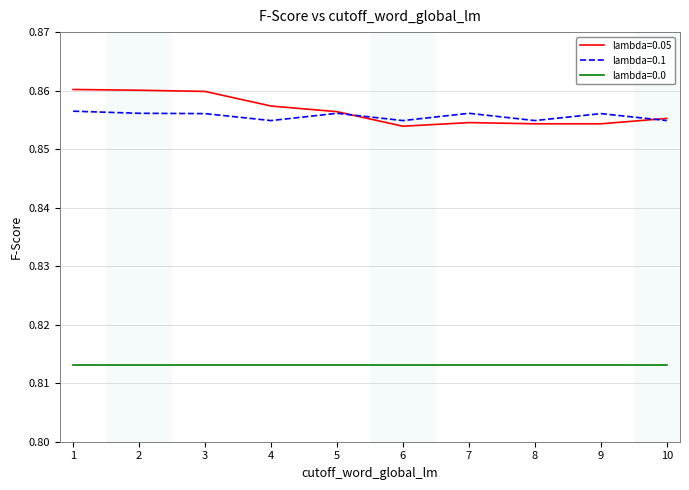

What is the total value across all series at 5?

2.5